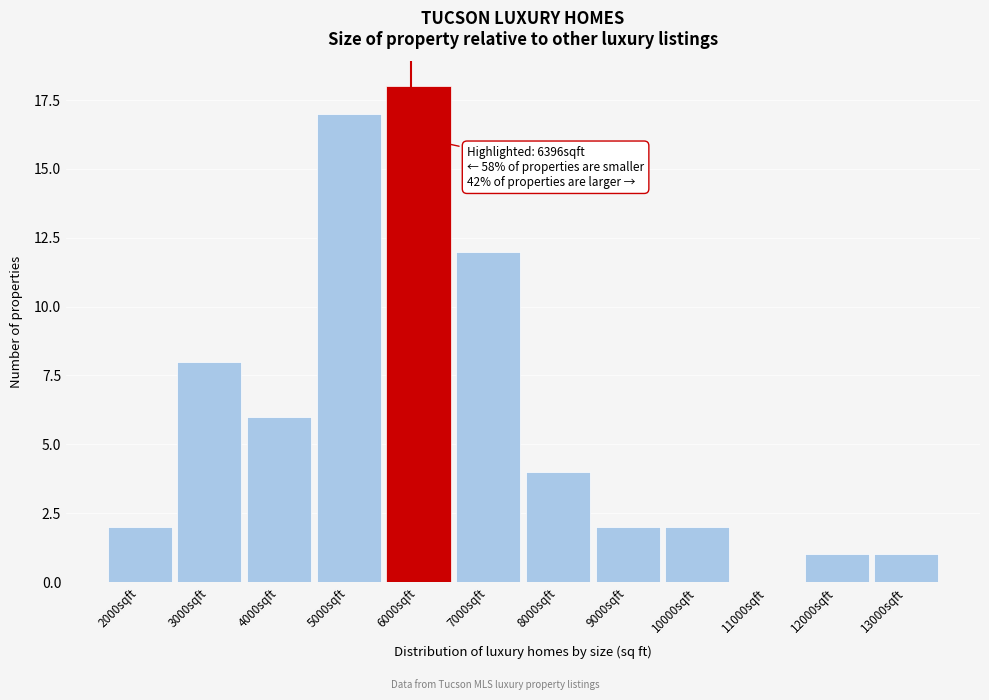

Reading right to left, list all the values displayed in this chart.

13000sqft=1	12000sqft=1	11000sqft=0	10000sqft=2	9000sqft=2	8000sqft=4	7000sqft=12	6000sqft=18	5000sqft=17	4000sqft=6	3000sqft=8	2000sqft=2